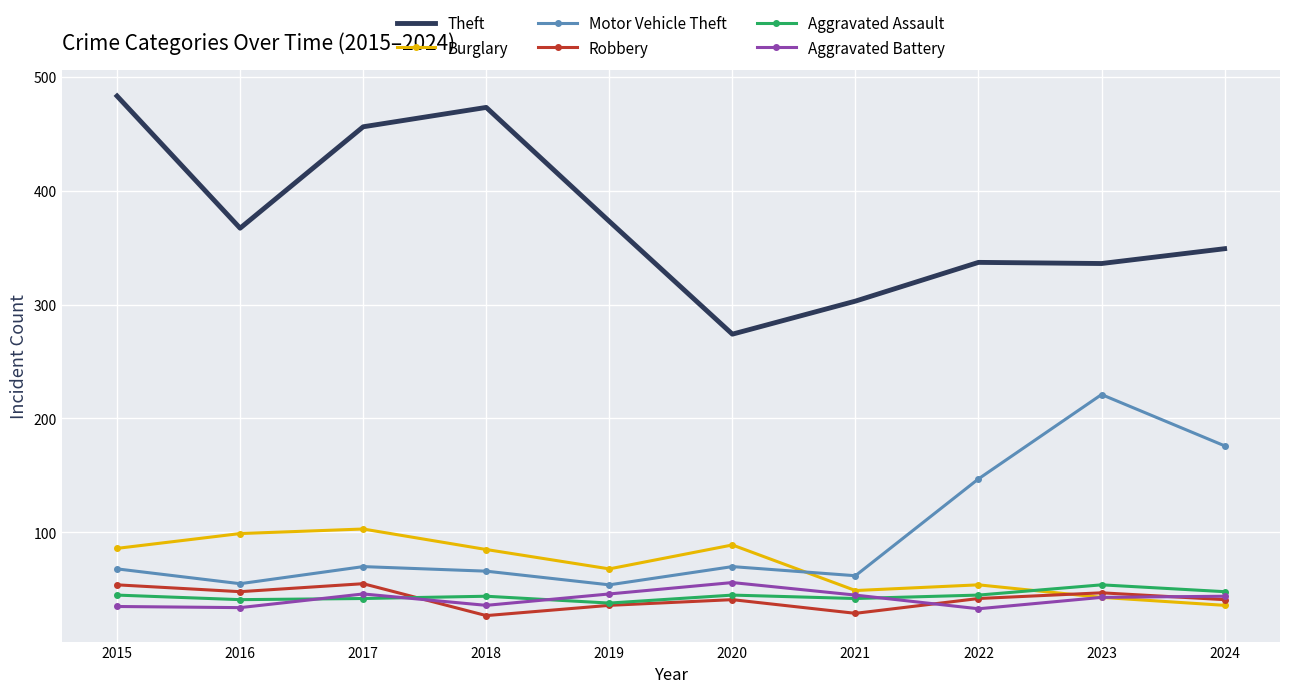

True or false: Aggravated Assault has a value of 13 at 2020.

False